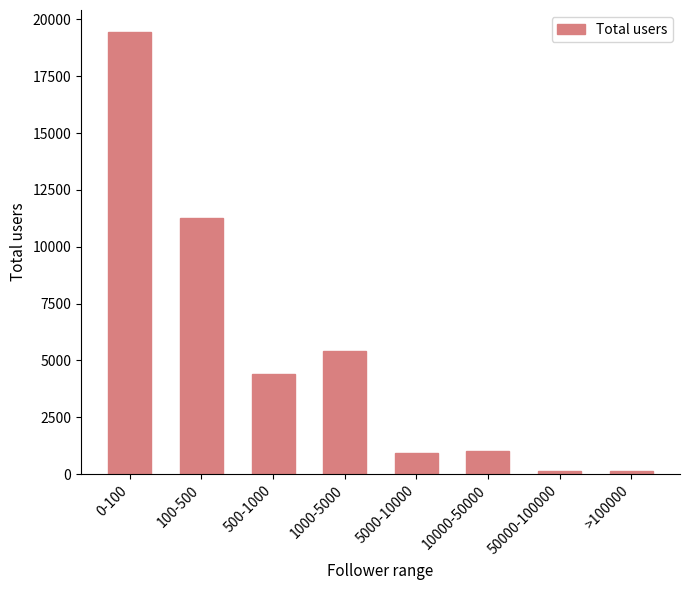

At which category does the chart reach its peak across all series?

0-100